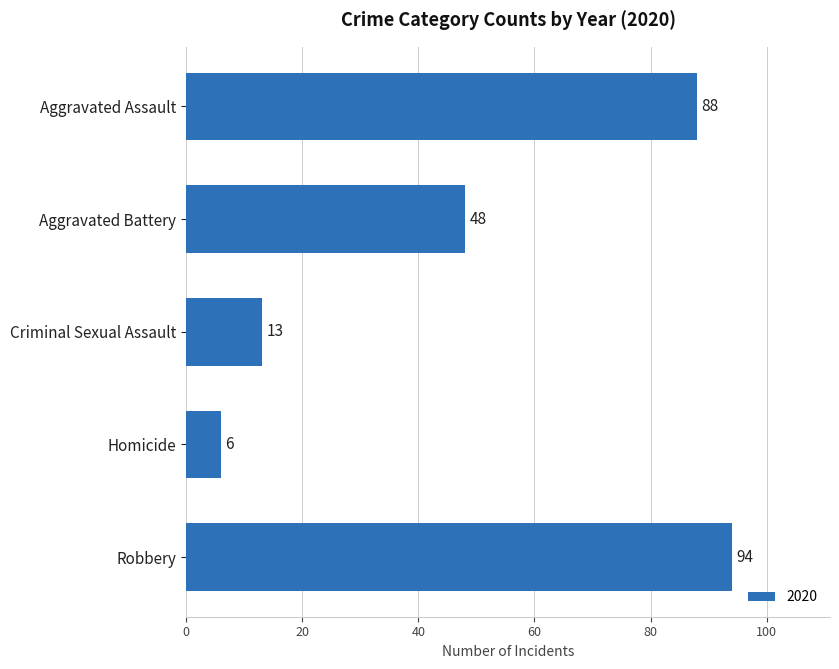

How many values are below 48?

2